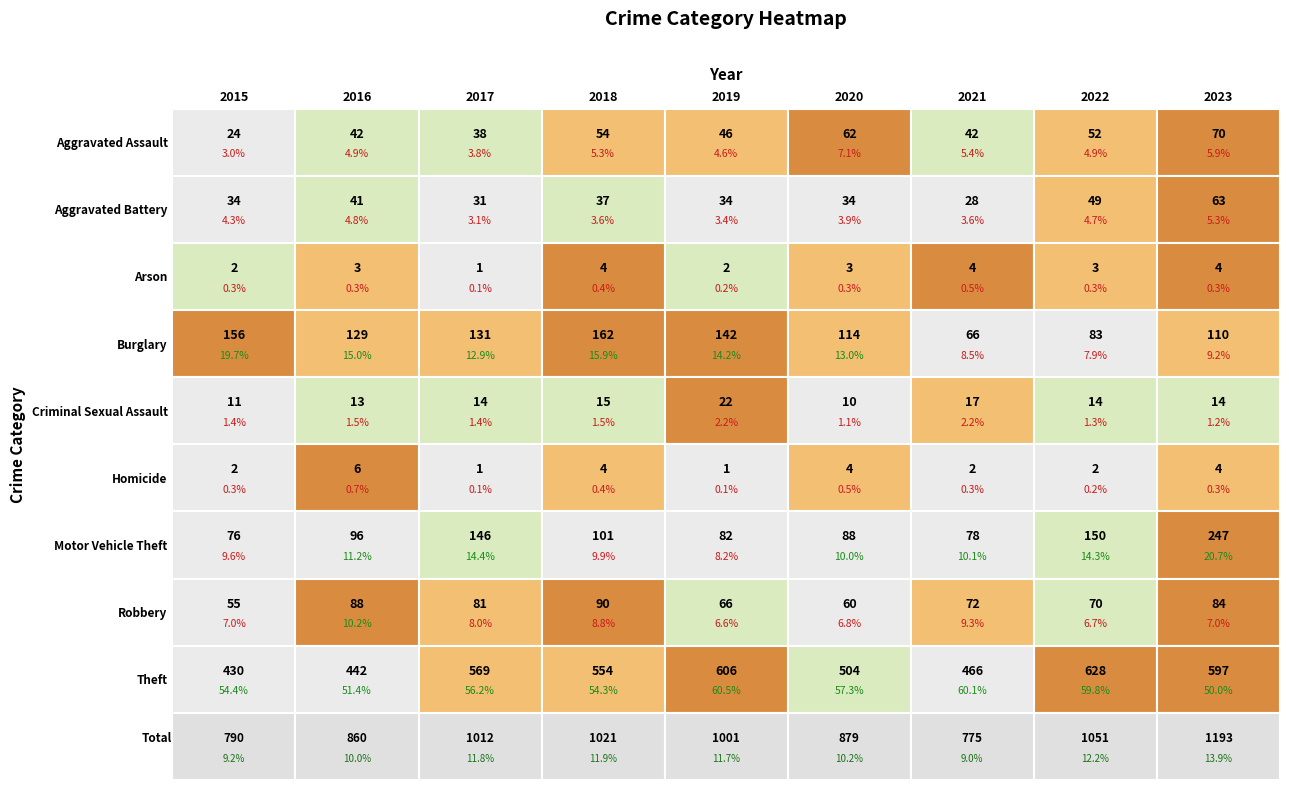

At which label is Aggravated Assault closest to 47?

2019